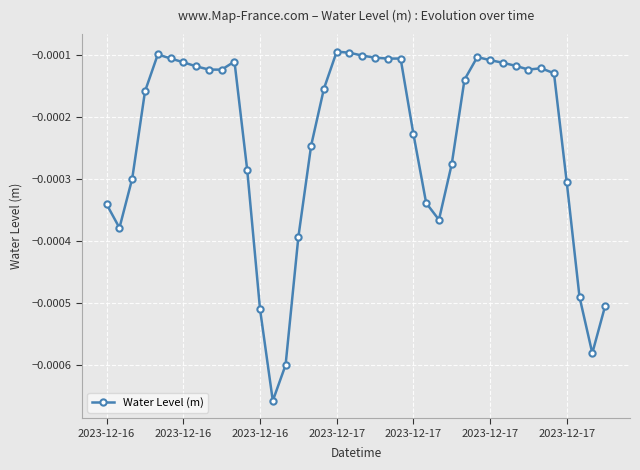

How many data points does each series have?

40